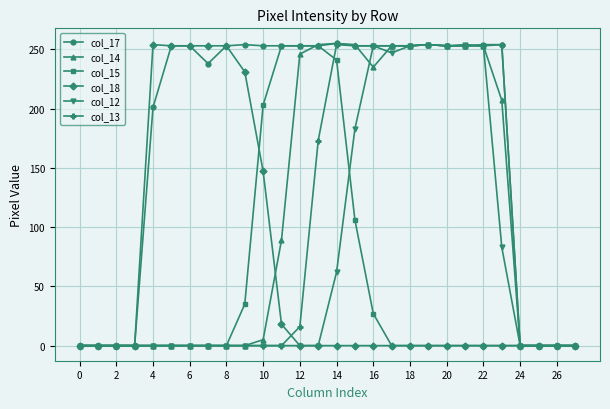

True or false: col_17 has more than 1 interior local peaks.

True